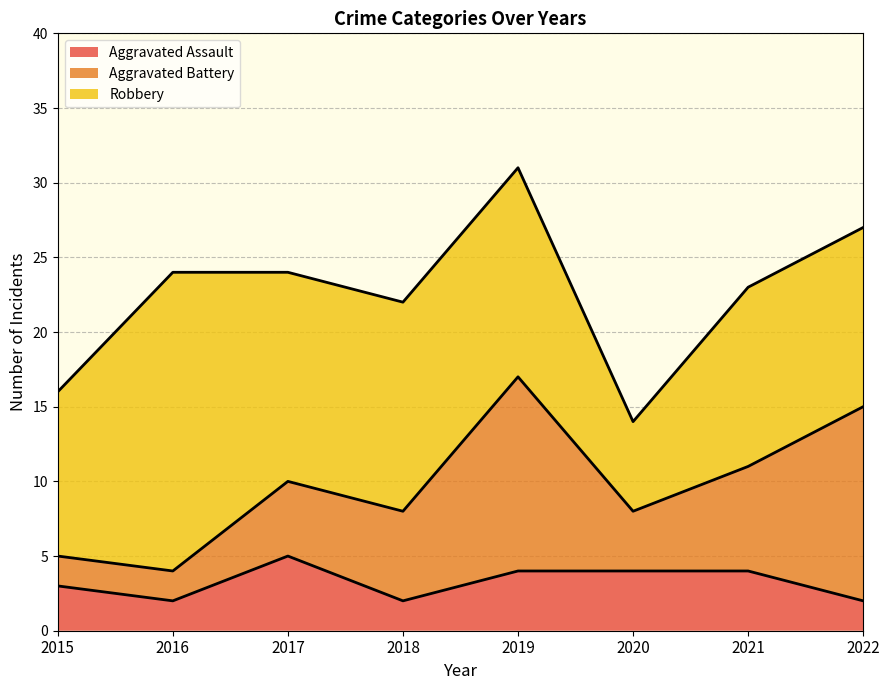

What is the greatest value displayed?

20